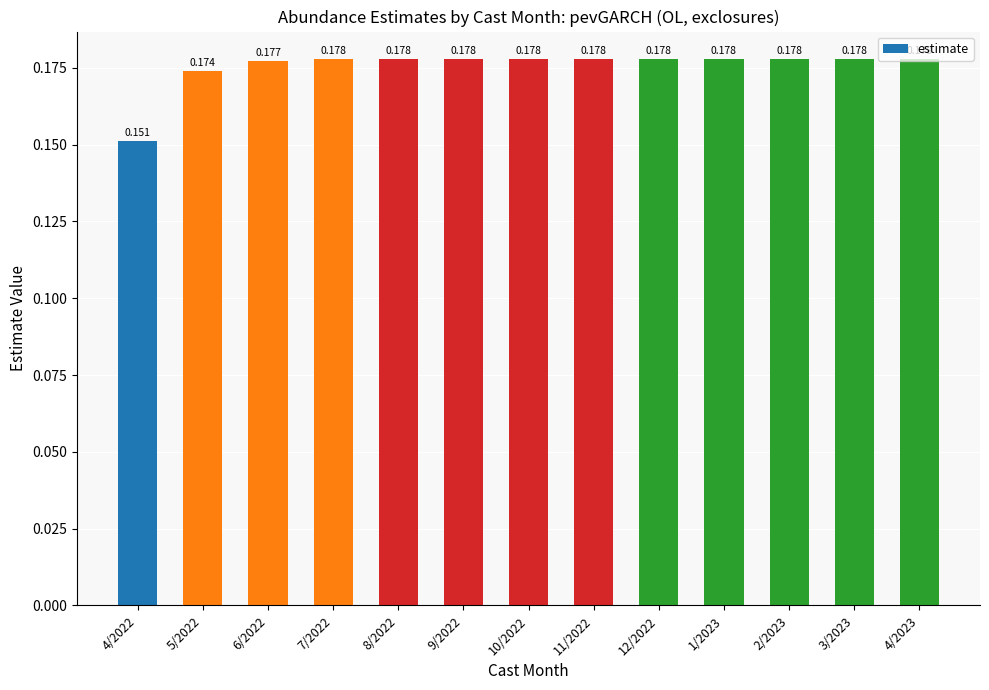

Which has a higher value, 2/2023 or 10/2022?

2/2023